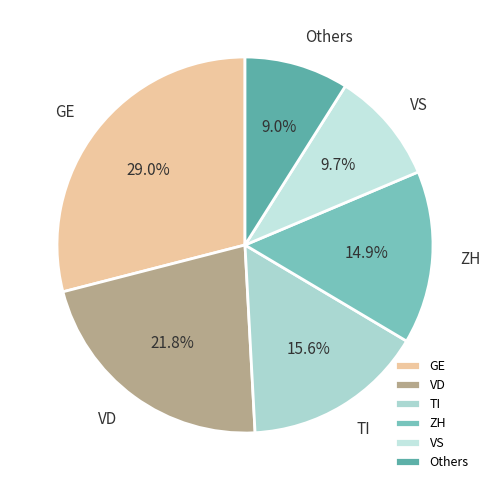

Which has a higher value, ZH or TI?

TI